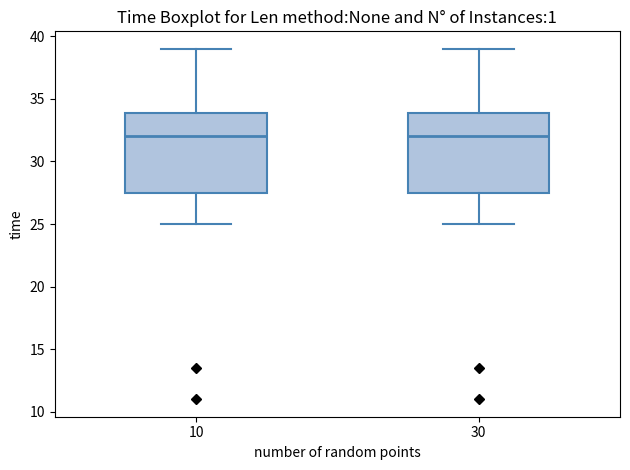

Where is the upper edge of the box at x = 30 on the y-axis? The values are not printed on the chart, so give them approximately, as read against the axis.

34.0